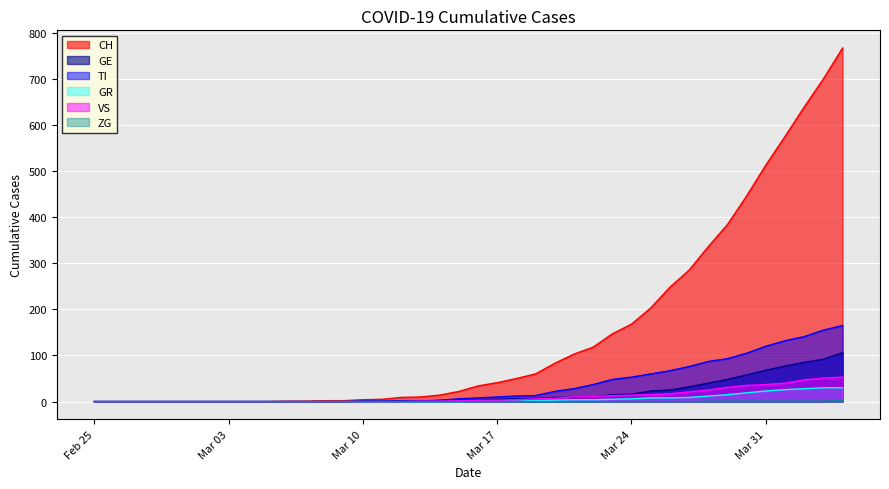

At how many categories does at least one series exceed 614?

3